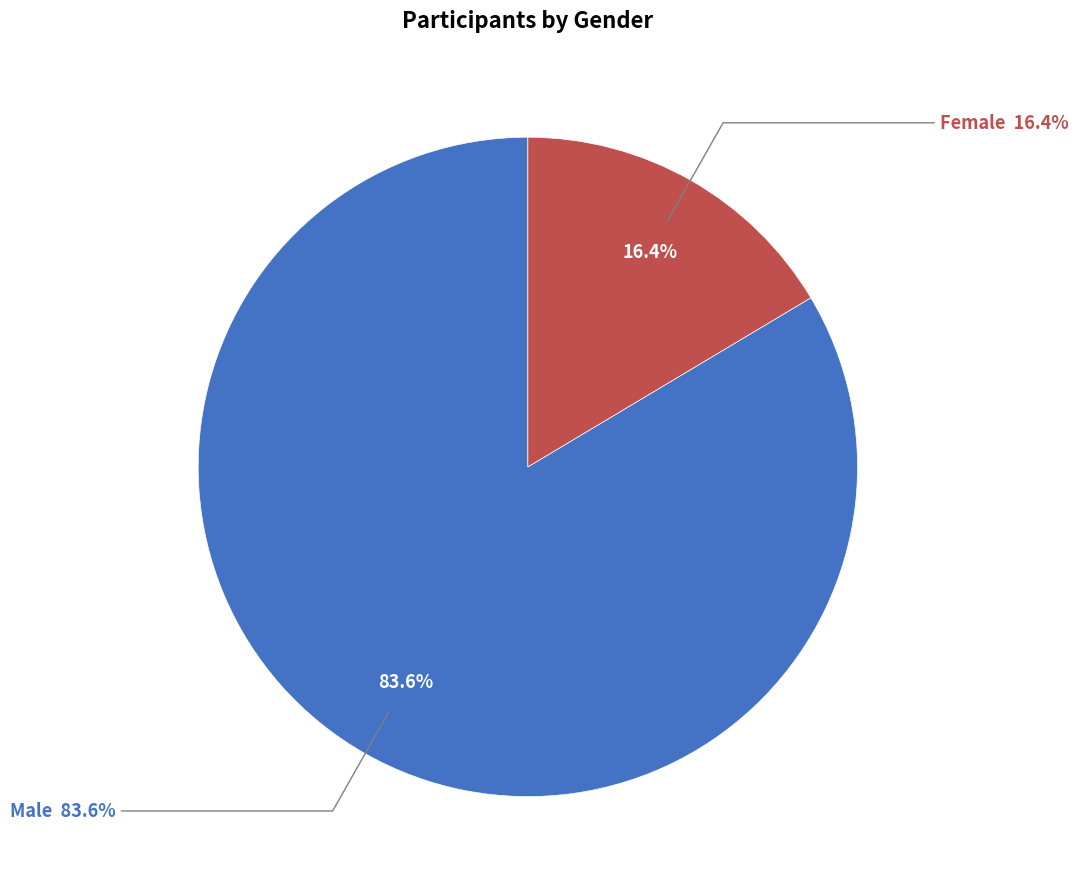

Which category has the smallest portion of the pie?

F